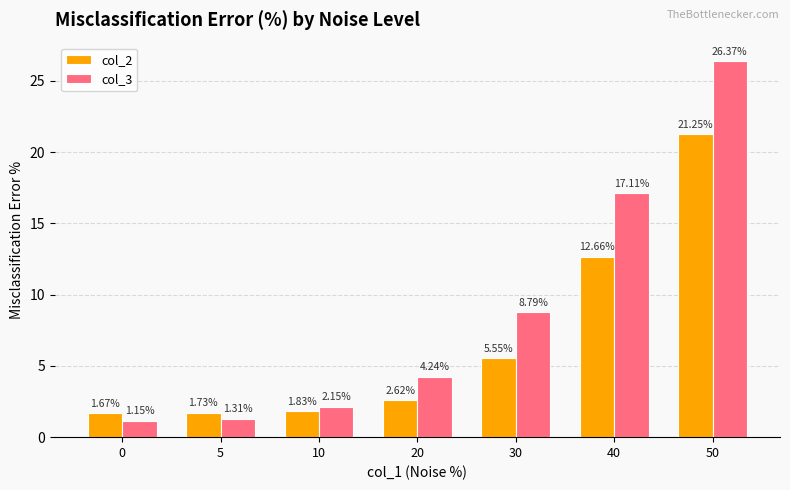

Between 5 and 10, which series saw the biggest shift?

col_3